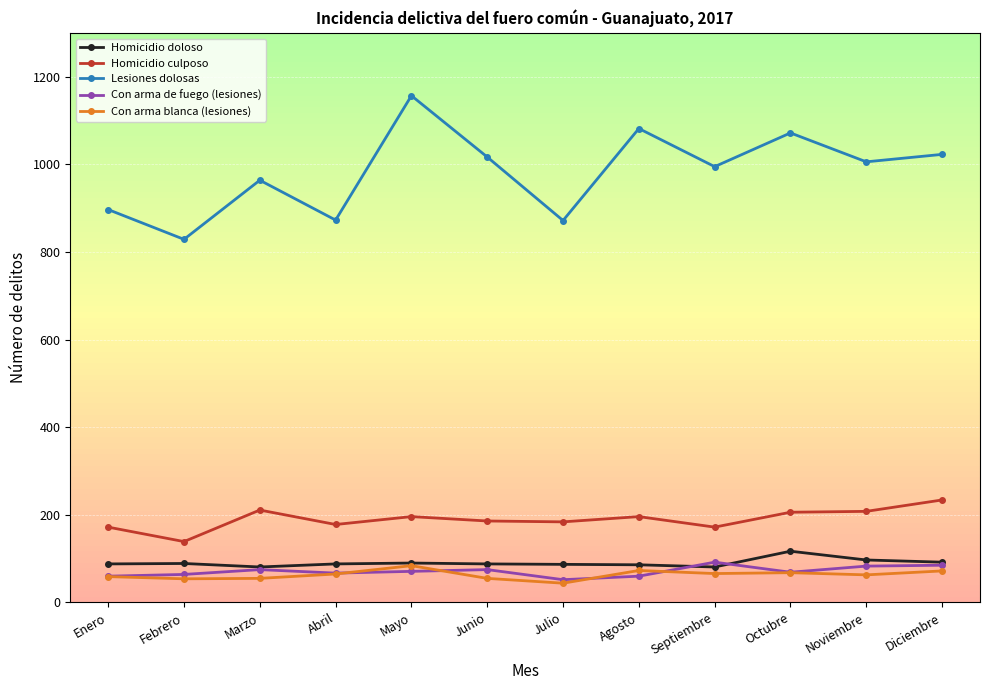

What is the spread (max minus min) of values at Diciembre?

951